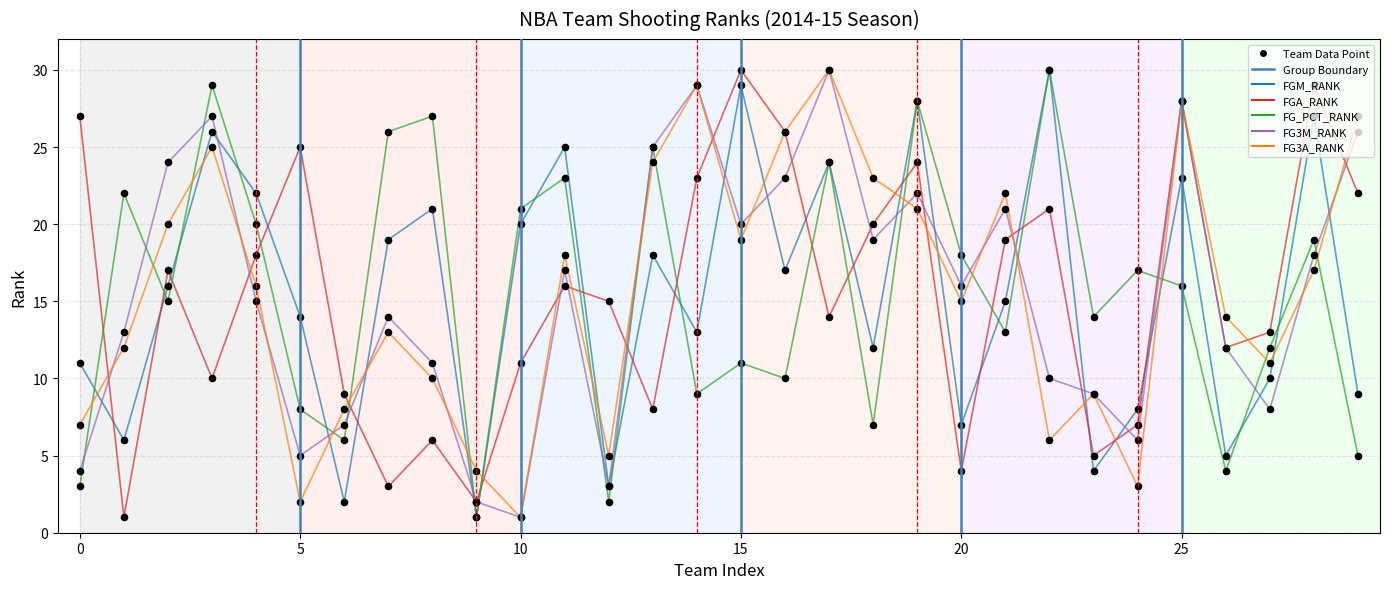

What is the maximum value shown in the chart?

30